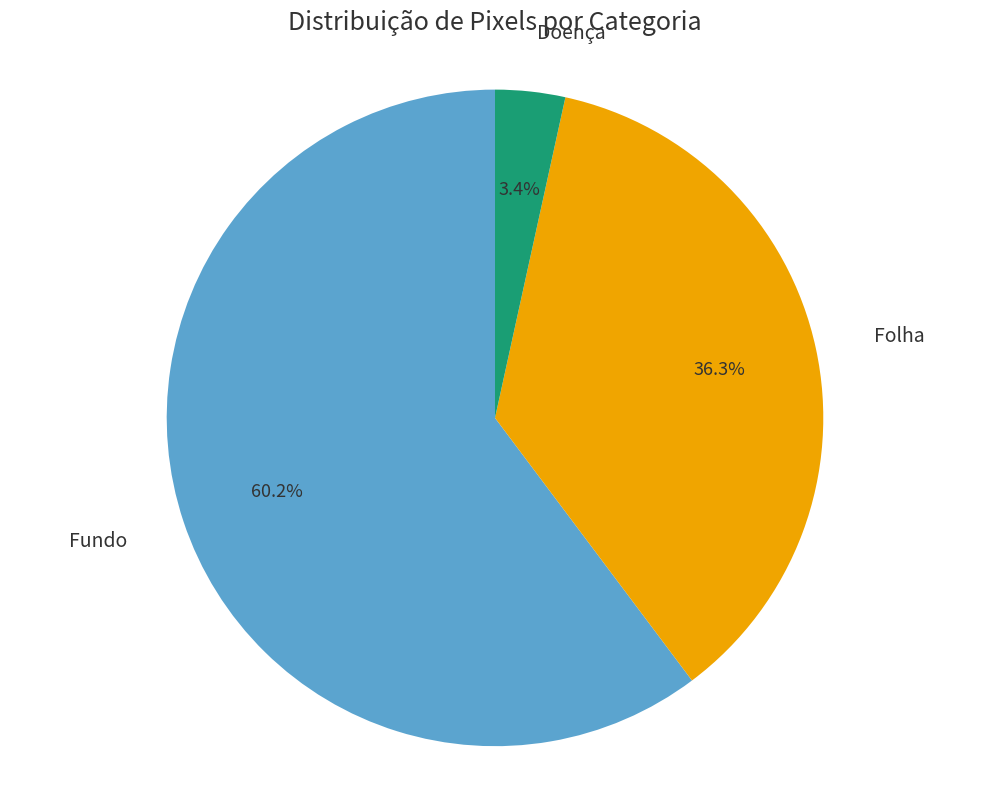

Which slice represents more than half of the pie?

Fundo